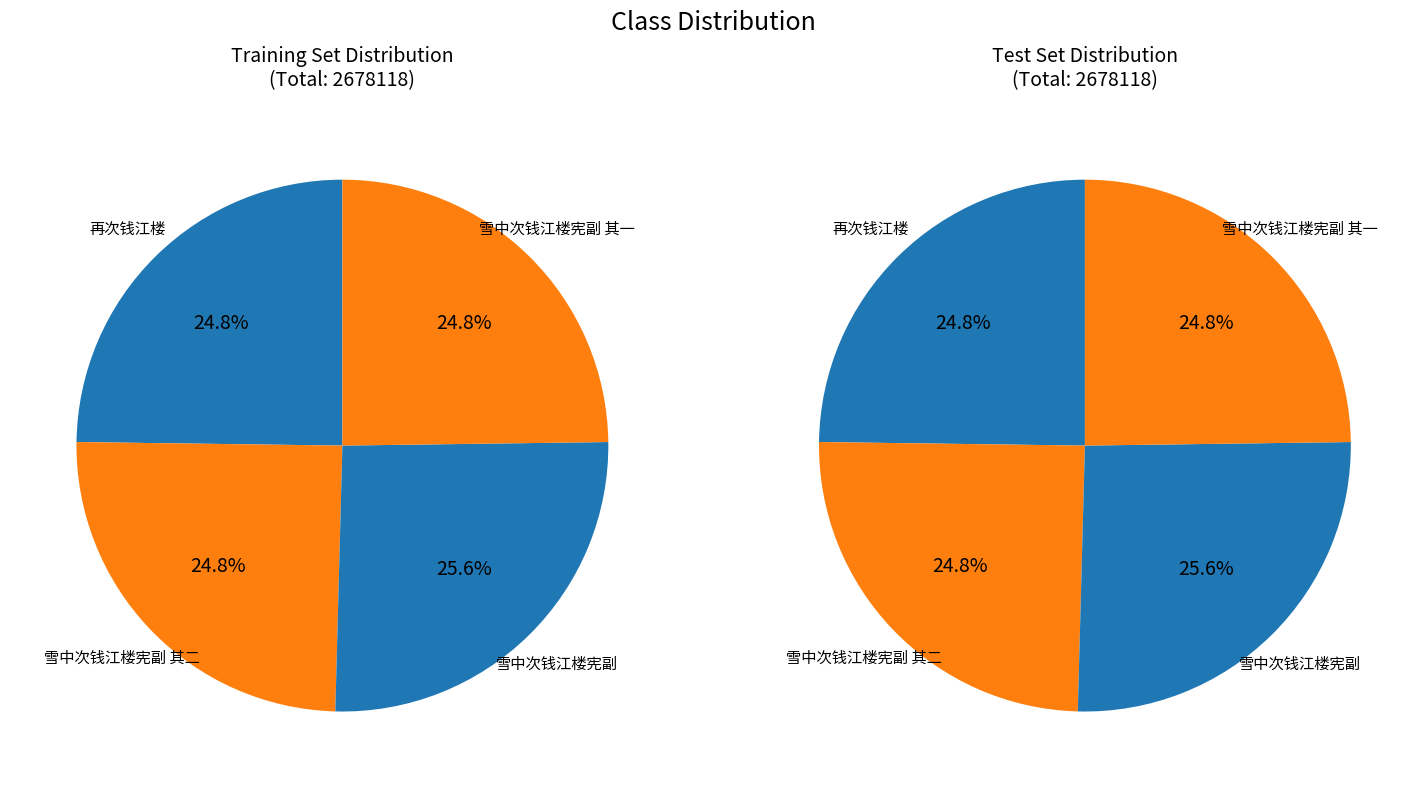

Which category has the biggest portion of the pie?

雪中次钱江楼宪副